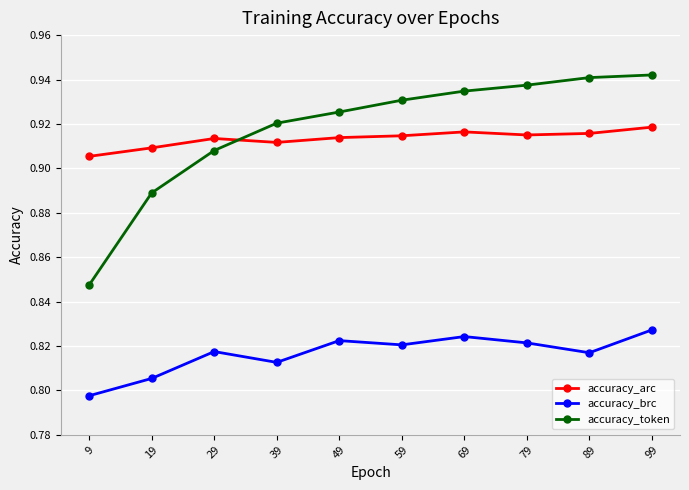

How many accuracy_brc values are between 0 and 1?

10